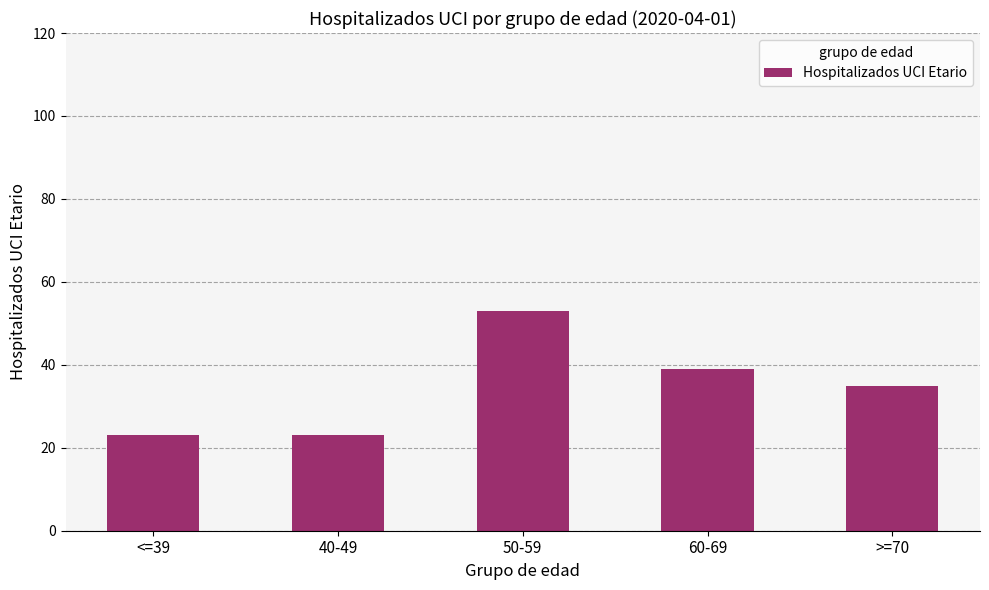

What is the change in value from 40-49 to 60-69?

+16